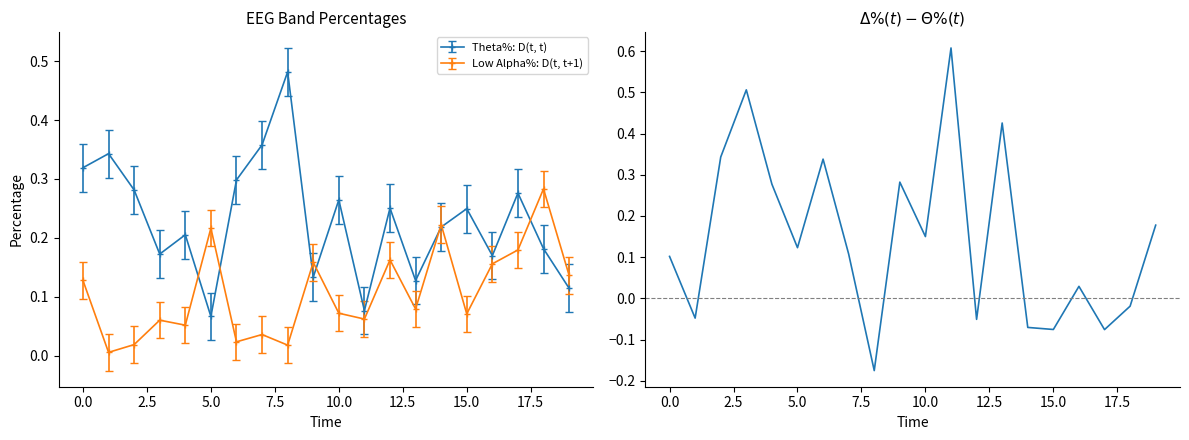

True or false: Theta%: D(t, t) has a value of 0.4 at 15.0.

False